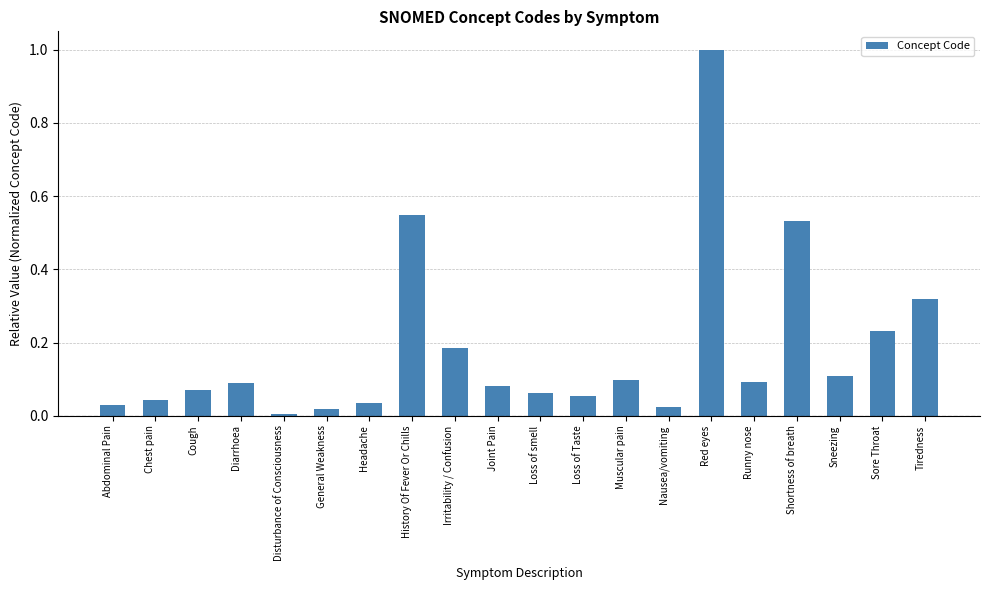

What position from the left is General Weakness?

6